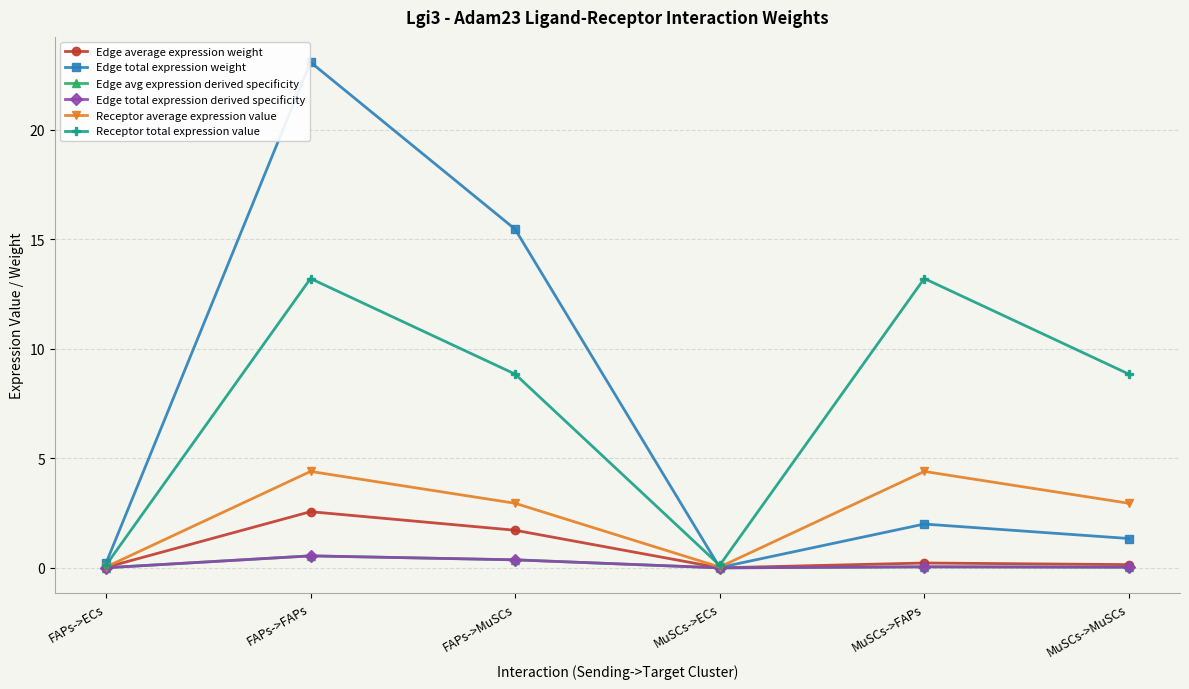

What is the difference between the highest and lowest values at FAPs->FAPs?

22.5